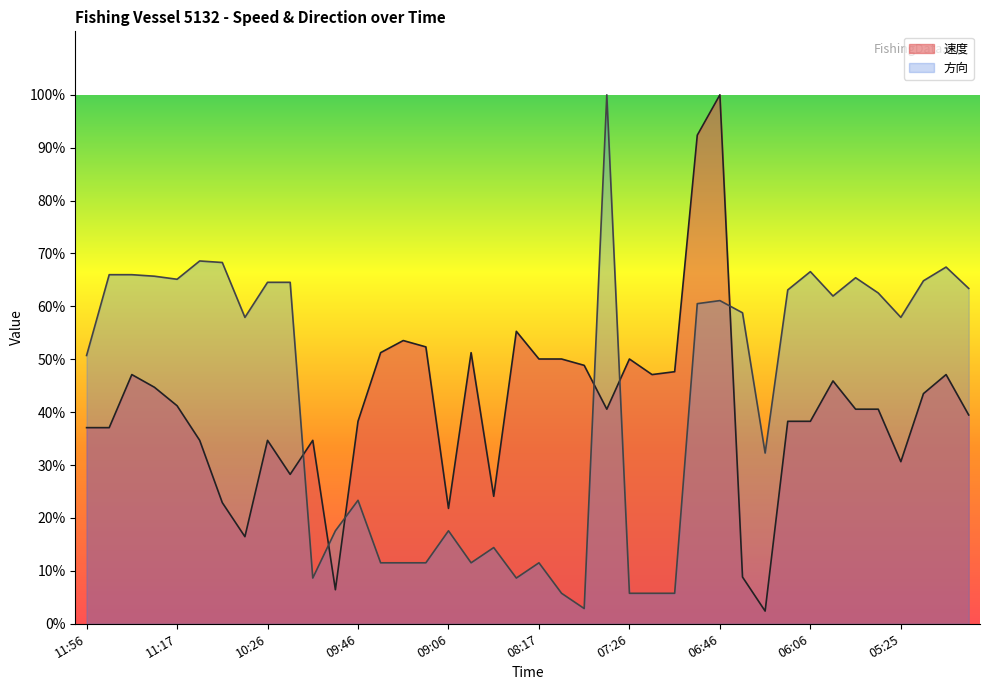

What position from the left is 05:15?

38